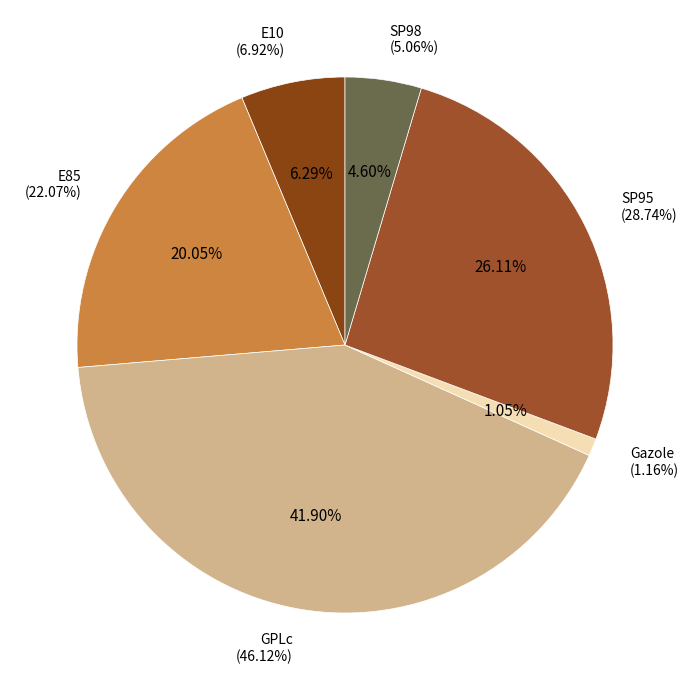

To the nearest percent, what is the combined percentage of Gazole and SP98?

6%